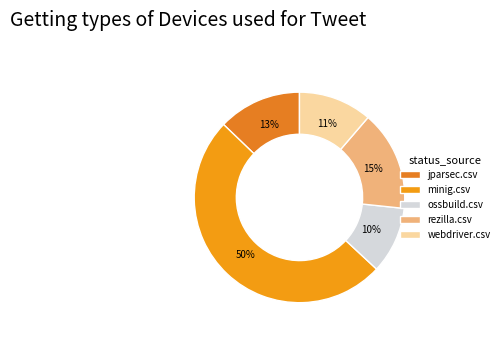

Which slice is the smallest?

ossbuild.csv